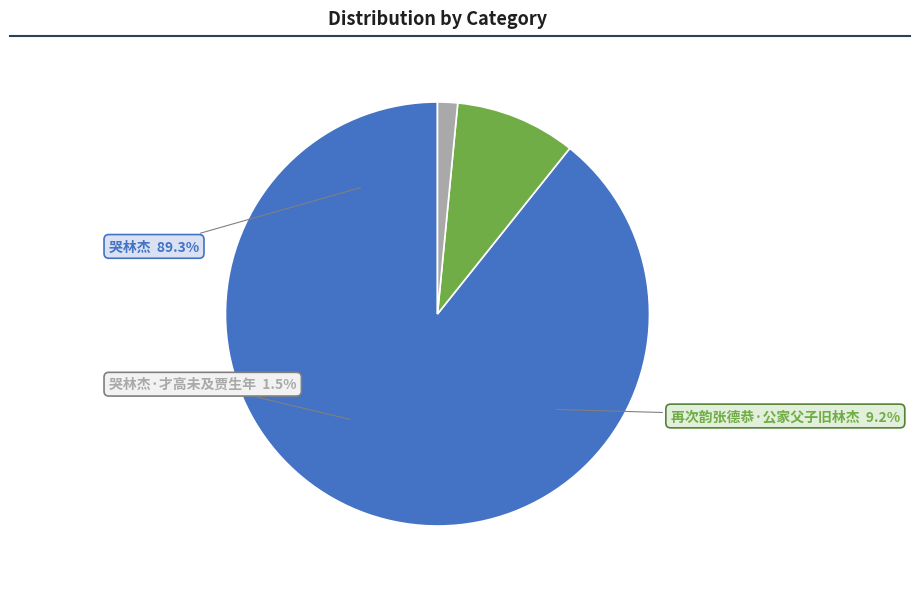

Which has a higher value, 再次韵张德恭·公家父子旧林杰 or 哭林杰·才高未及贾生年?

再次韵张德恭·公家父子旧林杰